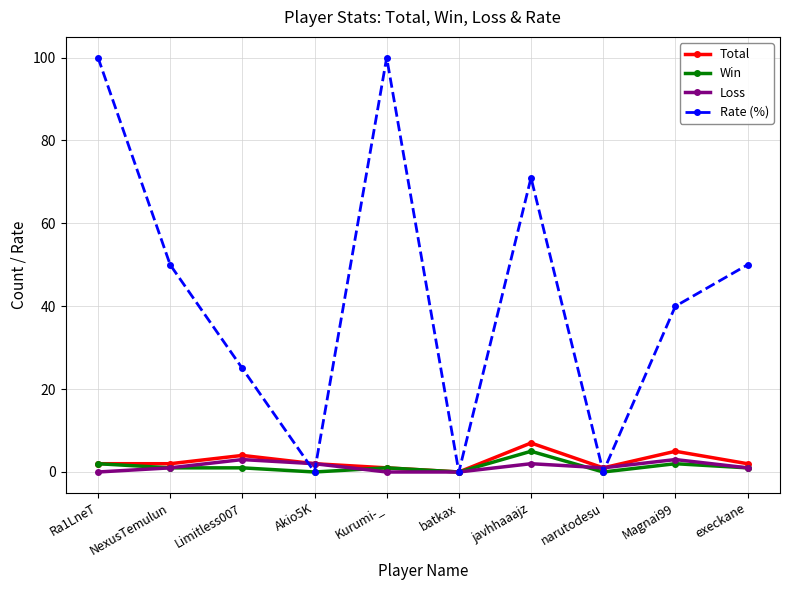

Which series changed the most between Akio5K and Magnai99?

Rate (%)